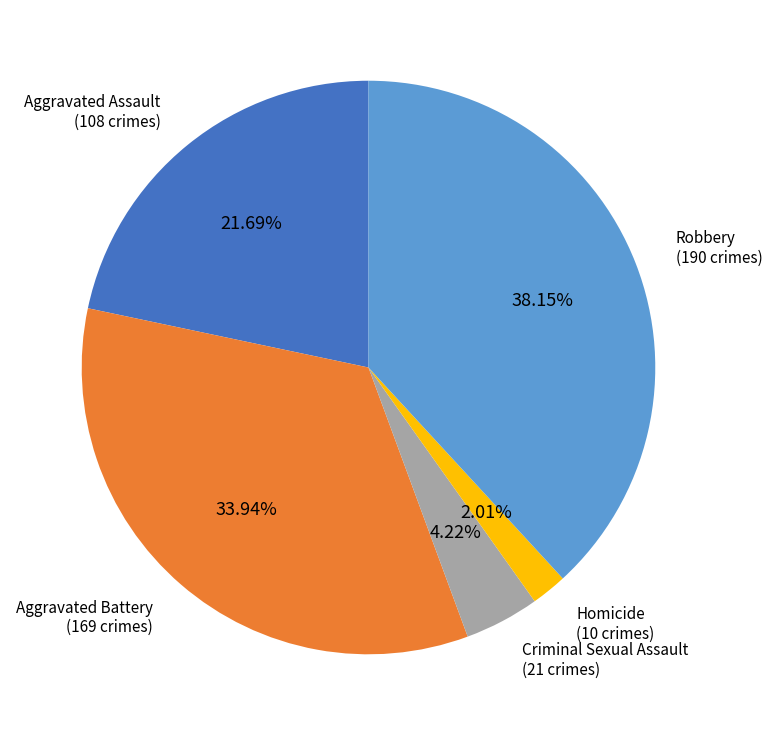

Is there any slice that represents more than half of the pie?

No